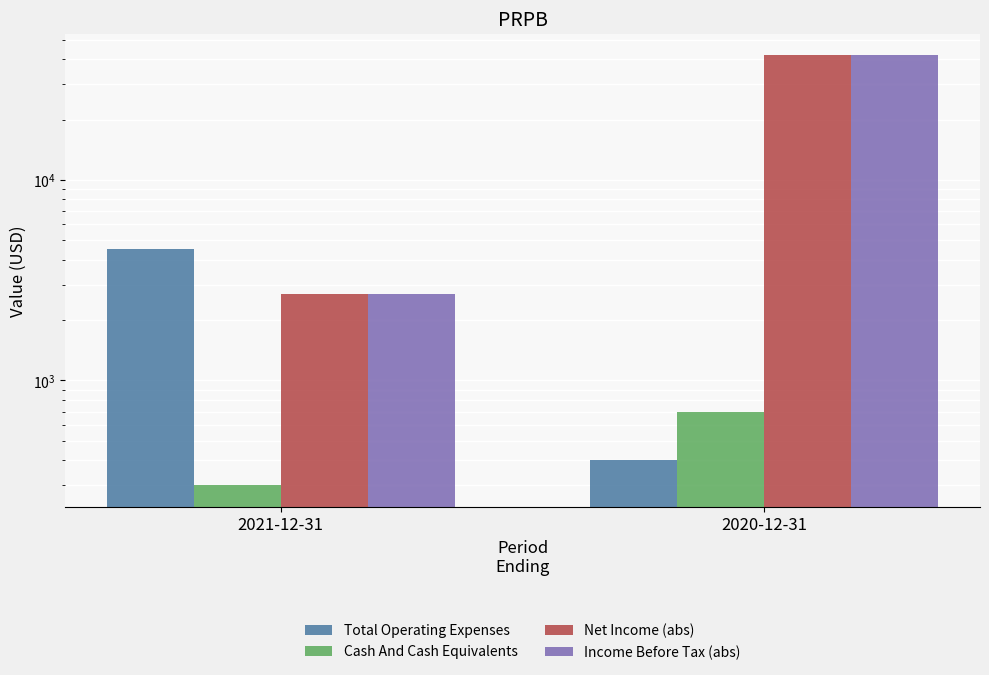

How many bars are there in total?

8